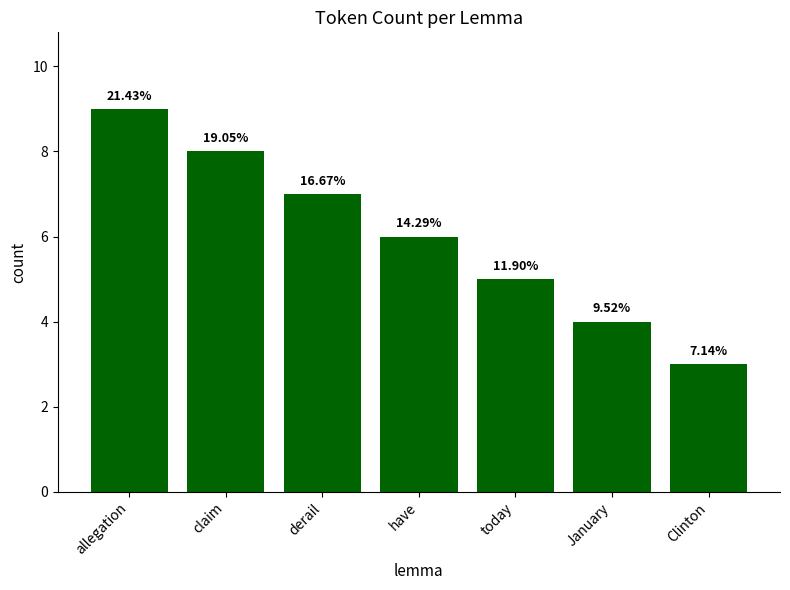

How many bars are there in total?

7